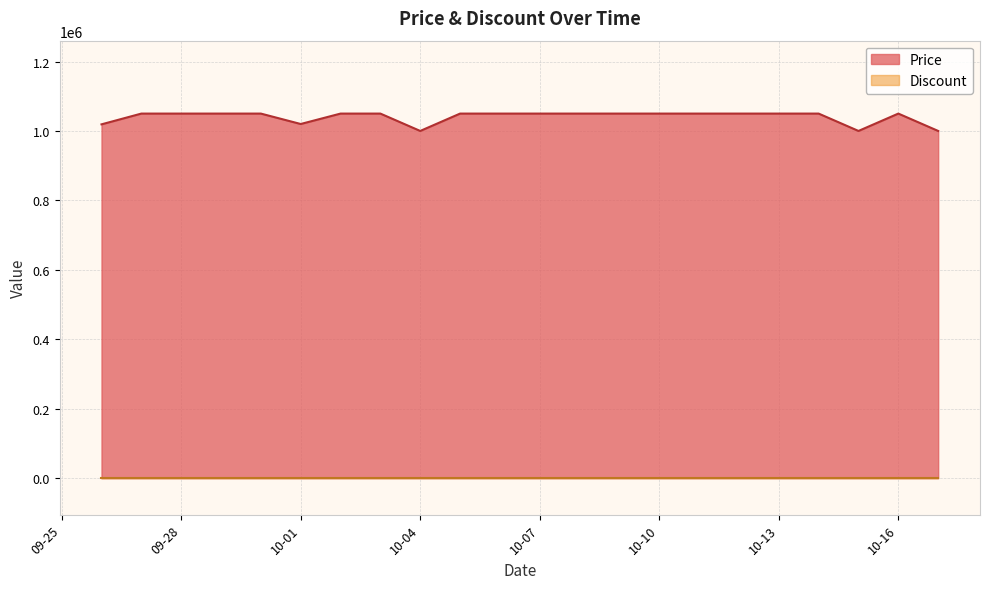

What is the sum of the values at 2023-09-29 and 2023-10-02?

2100000